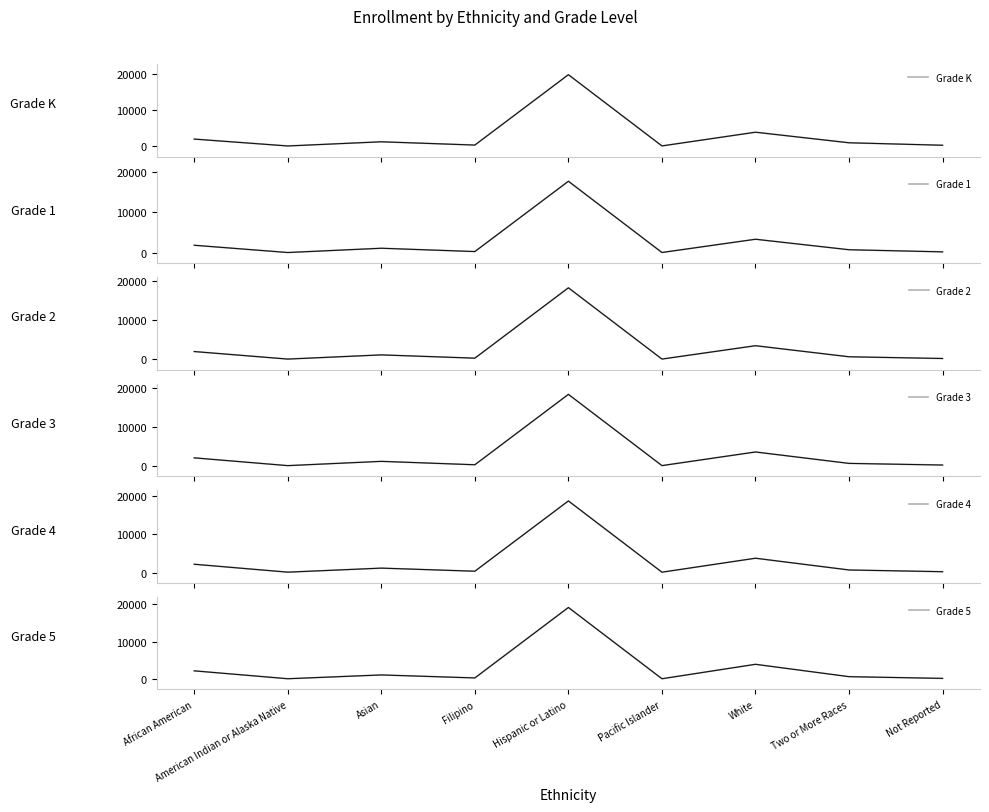

Reading right to left, transcribe all the data shown in this chart.

Grade K: 263	942	3852	78	19693	313	1215	65	1962
Grade 1: 246	770	3357	92	17652	321	1139	85	1876
Grade 2: 238	678	3491	97	18209	324	1157	93	2009
Grade 3: 253	674	3598	109	18361	324	1195	100	2094
Grade 4: 217	667	3729	91	18657	343	1150	98	2160
Grade 5: 203	660	3960	107	19125	325	1122	108	2216